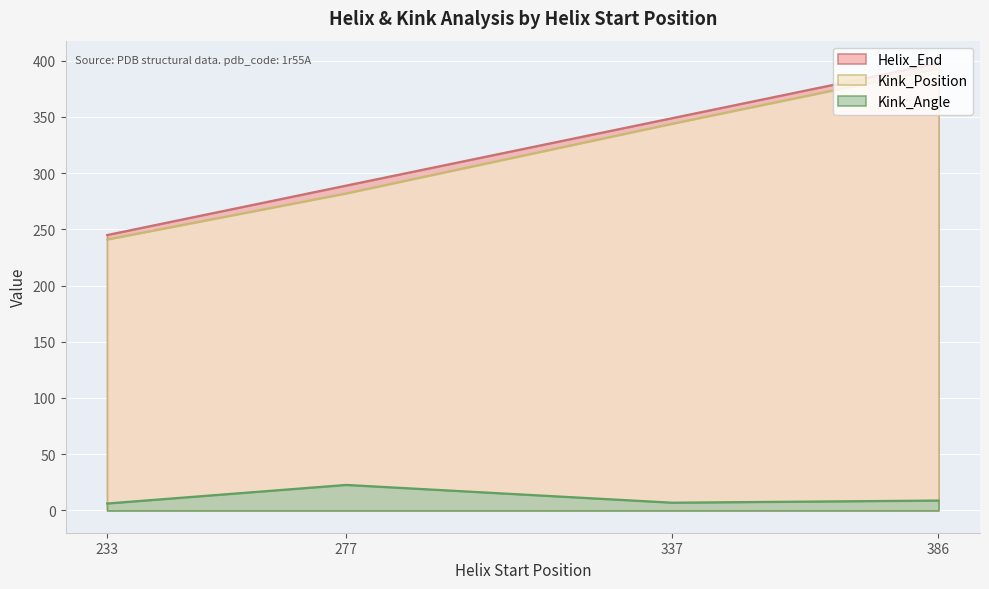

At how many categories does at least one series exceed 281?

3